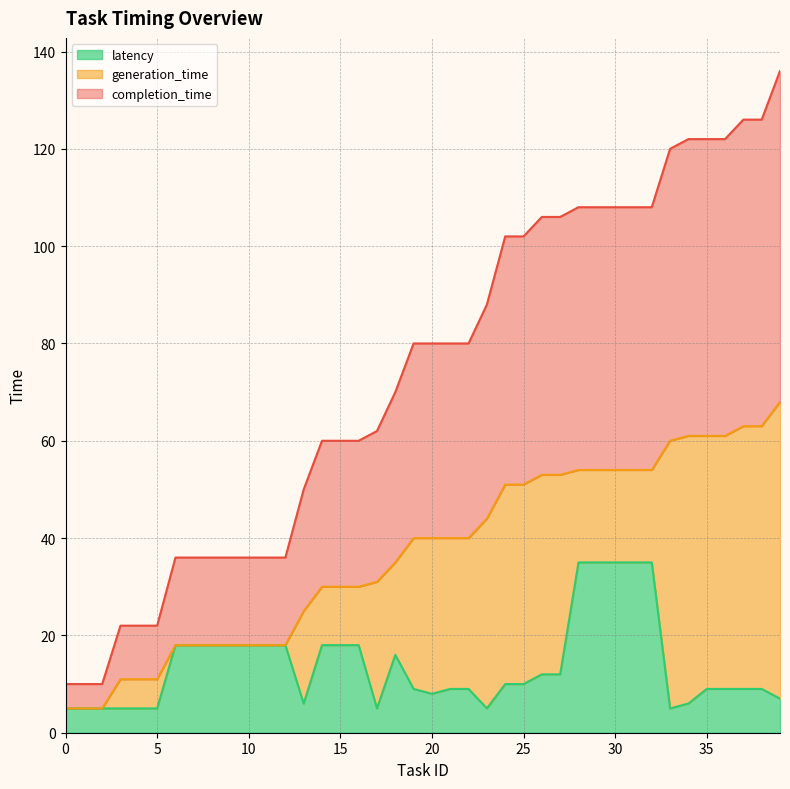

The value of latency at 23 is 8. True or false?

False